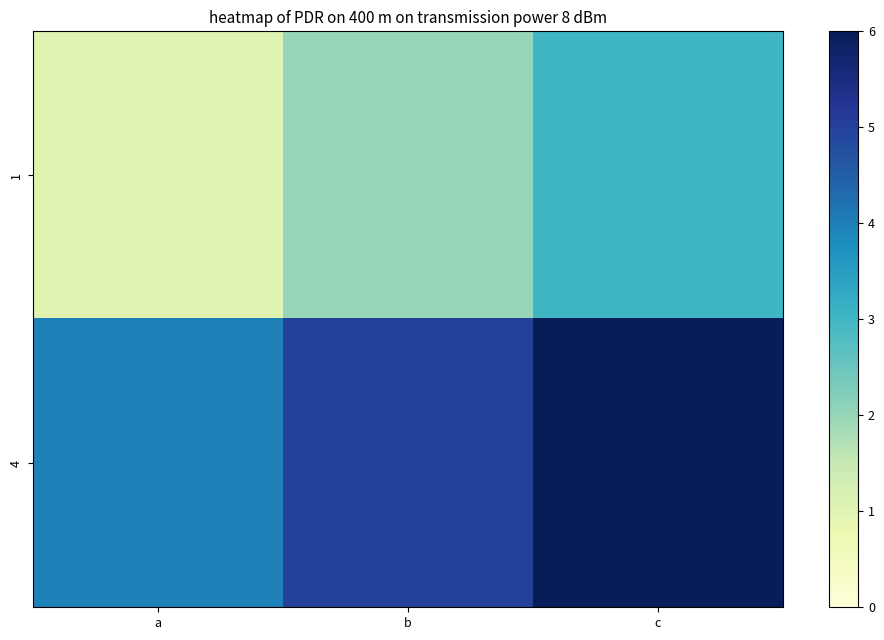

Read the 1 value at c.

3